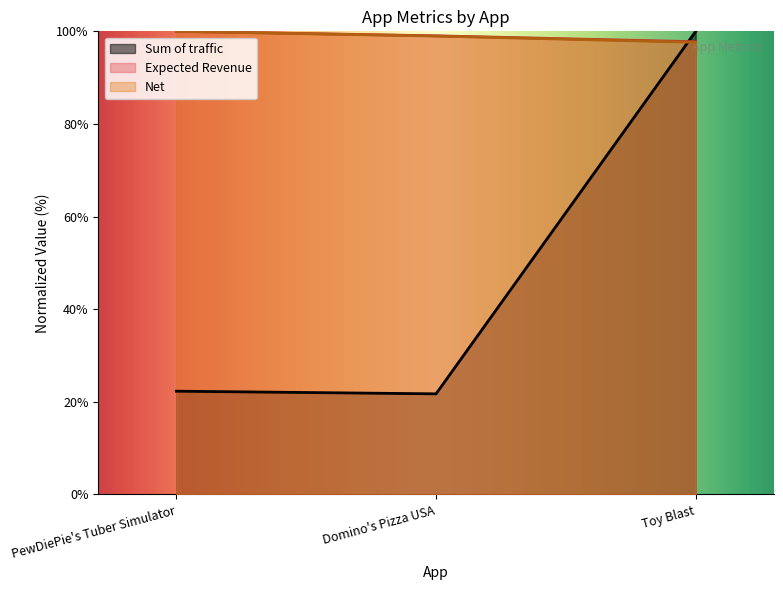

Is it true that Net equals 20.8 at PewDiePie's Tuber Simulator?

False